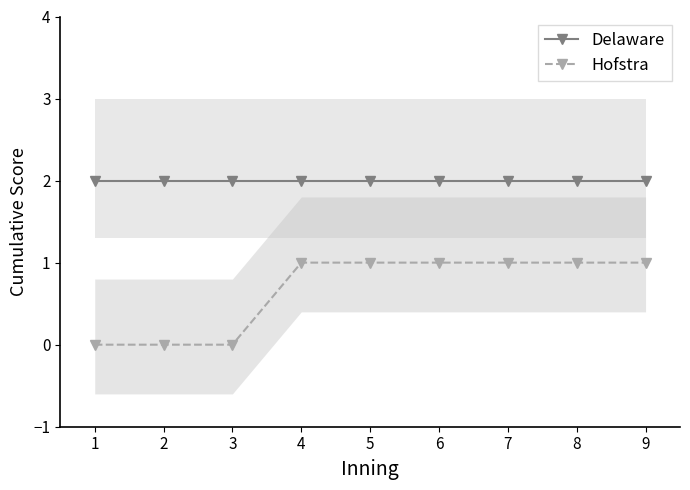

What is the total value across all series at 8?

3